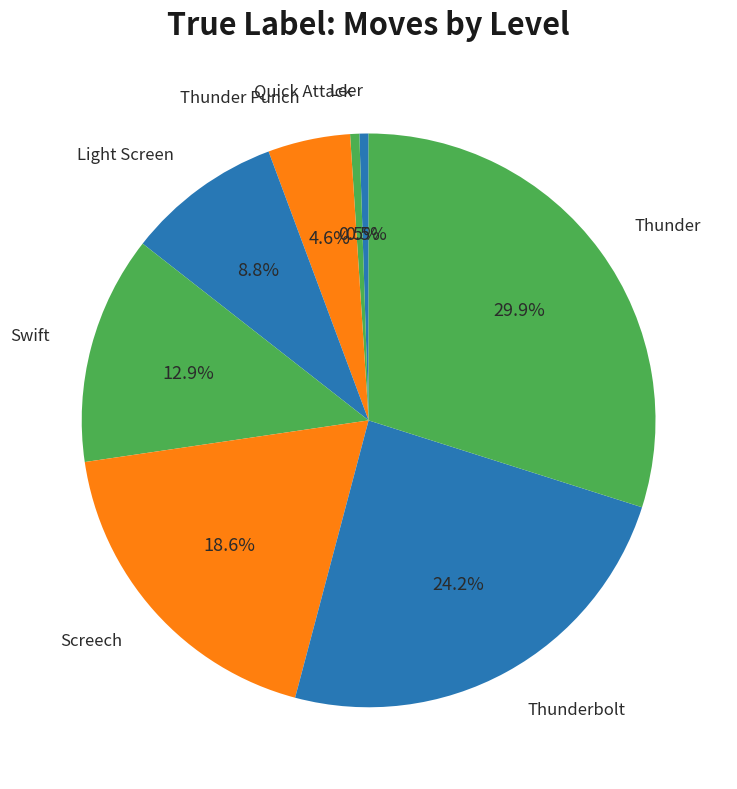

Rank the categories by value from highest to lowest.

Thunder, Thunderbolt, Screech, Swift, Light Screen, Thunder Punch, Leer, Quick Attack